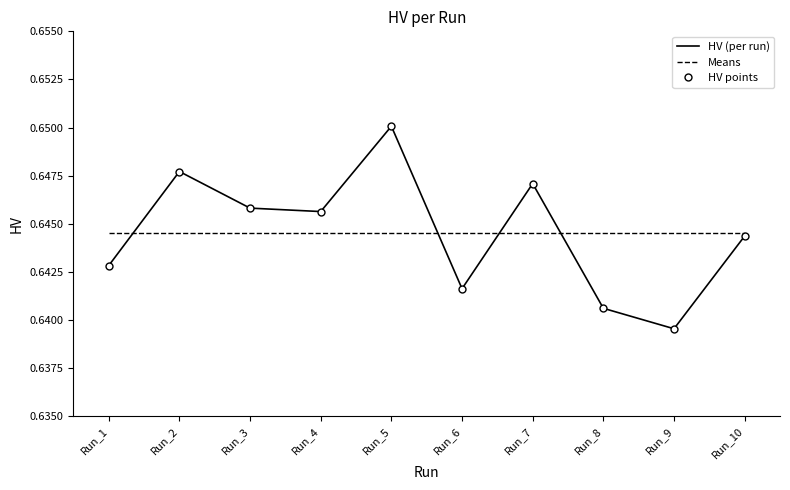

What is the maximum value shown in the chart?

0.7